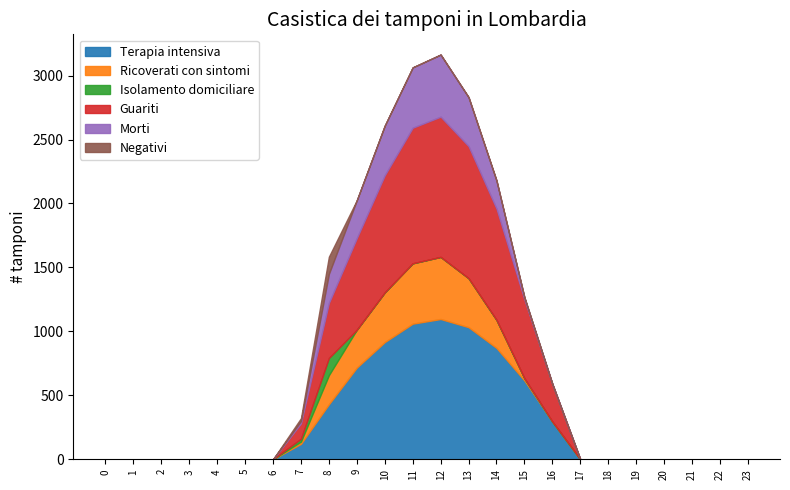

Rank the series at 21 from lowest to highest value.

Terapia intensiva, Ricoverati con sintomi, Isolamento domiciliare, Guariti, Morti, Negativi